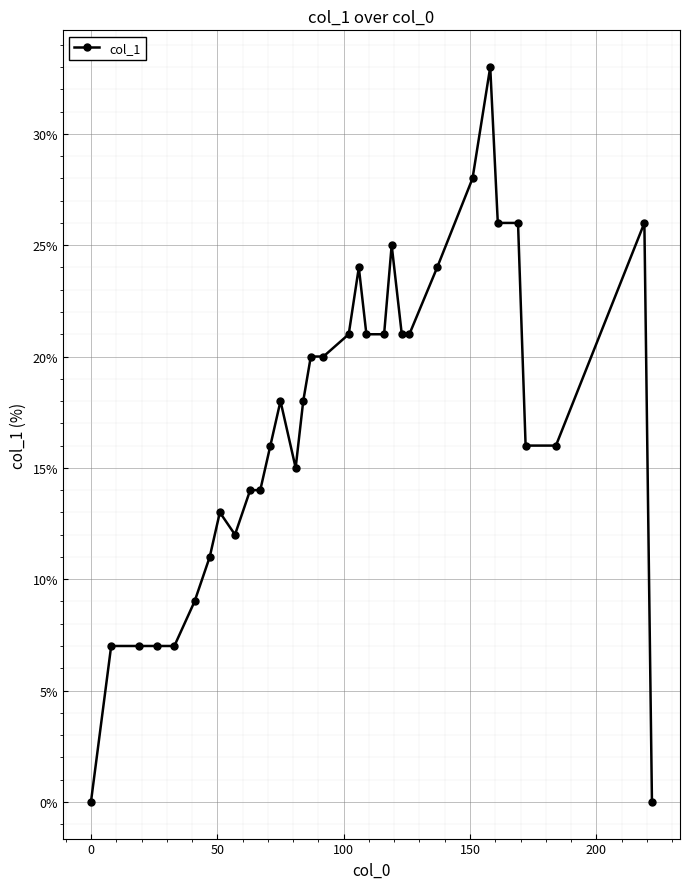

Does the chart have visible grid lines?

Yes